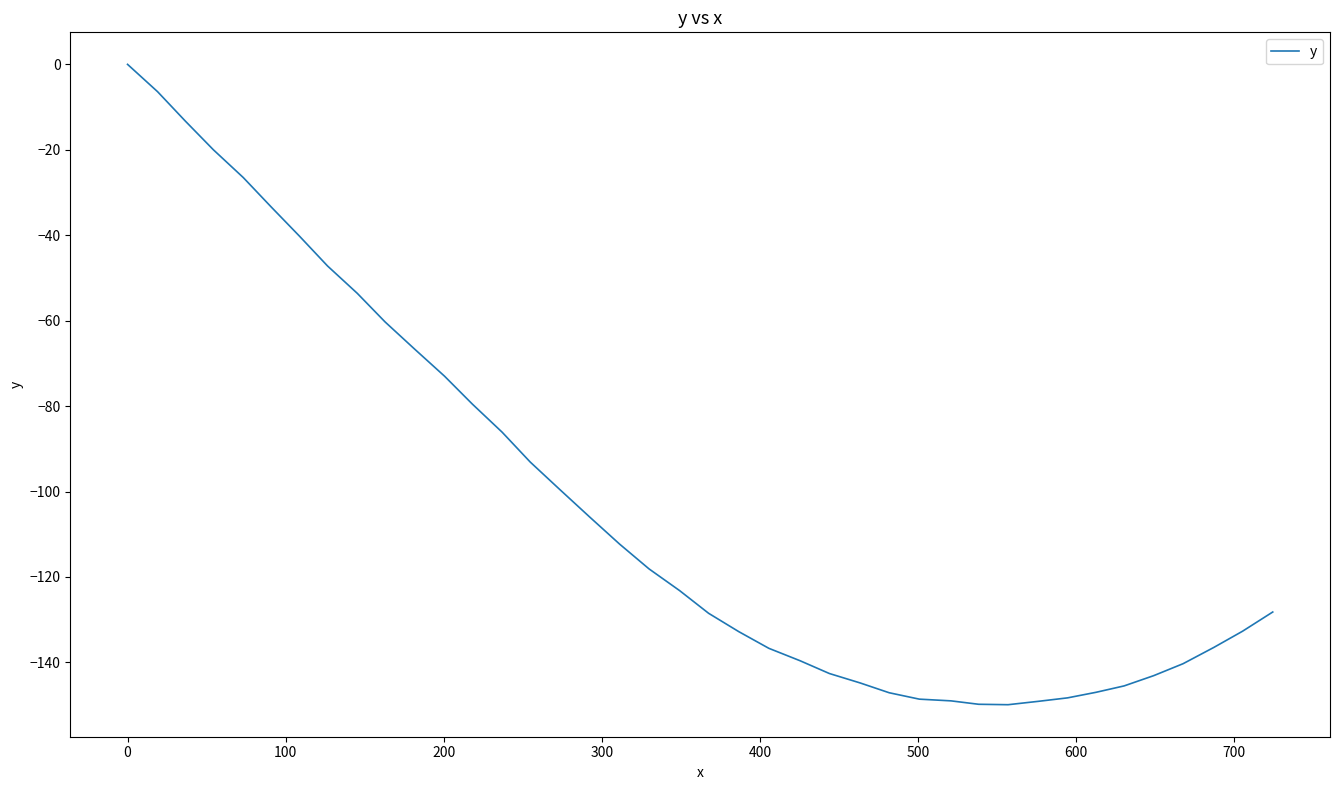

What is the smallest value displayed?

-149.9